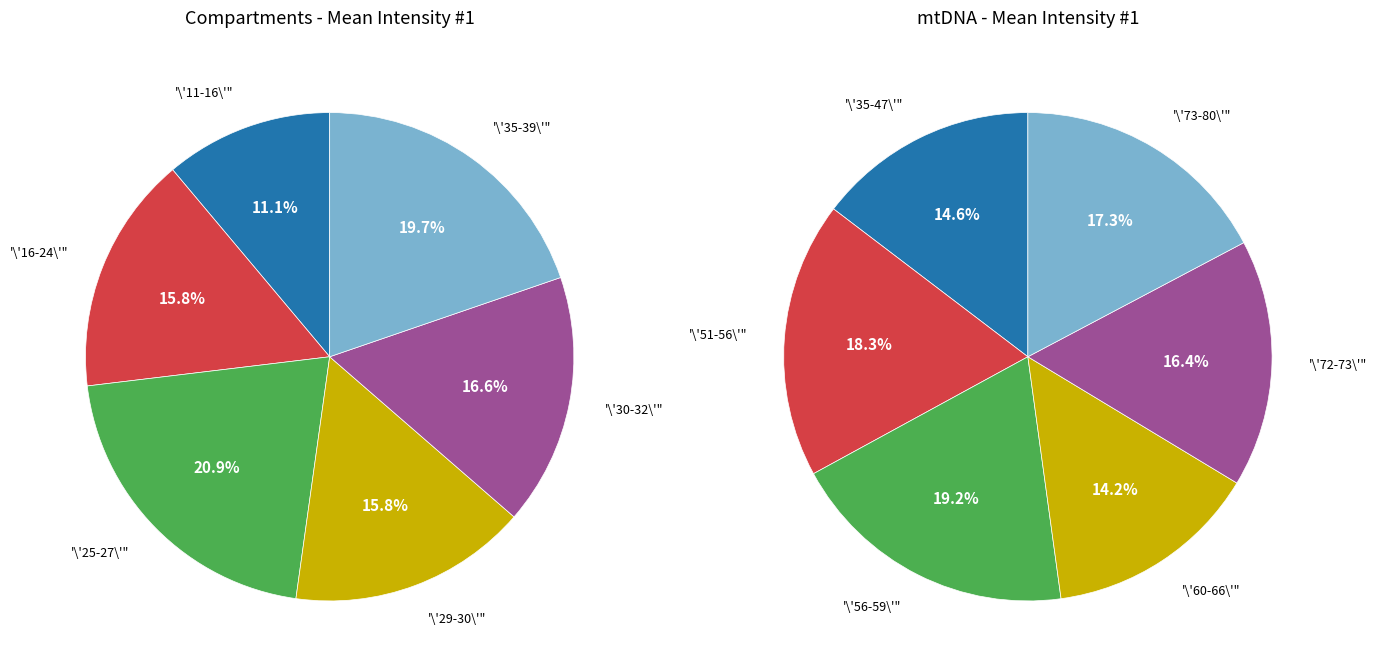

Is there any slice that represents more than half of the pie?

No